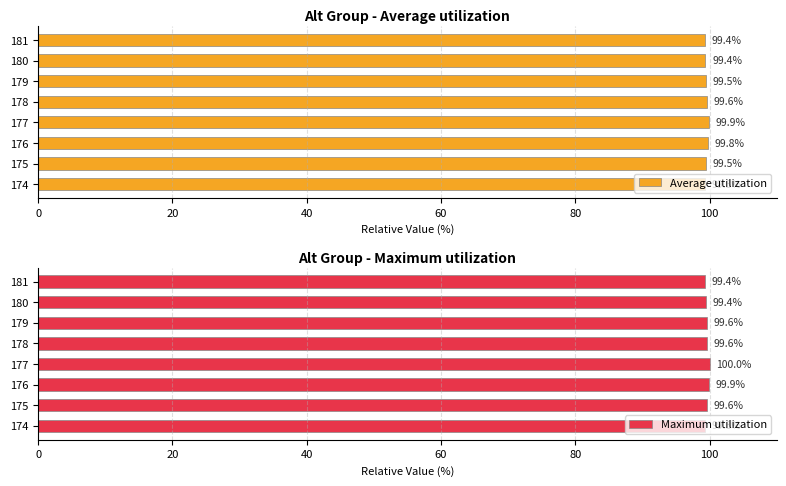

Is it true that Maximum utilization equals 24.7 at 178?

False